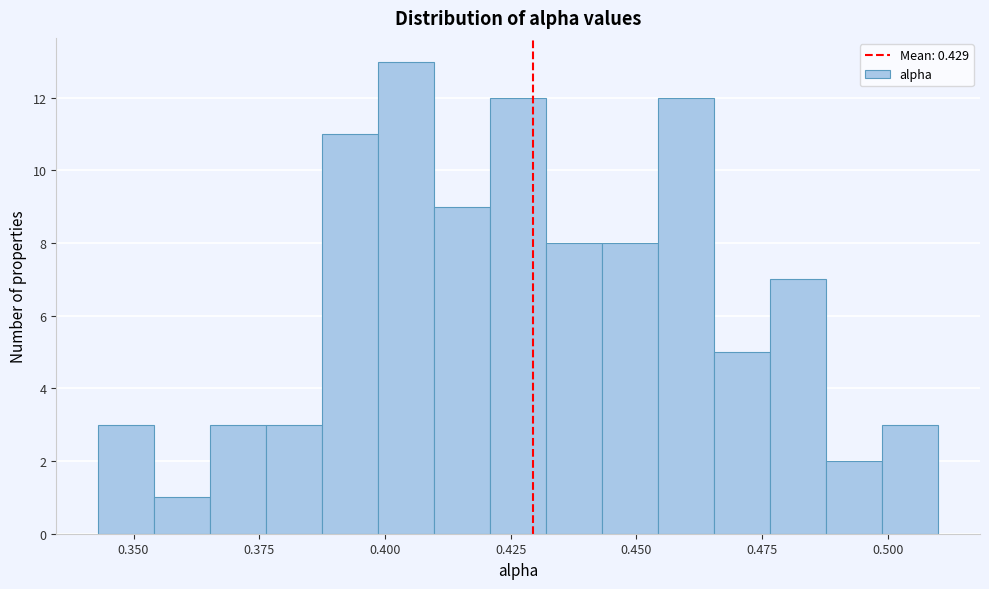

Around what value on the x-axis is the tallest bar? Give the approximate position of its centre, as read against the axis.

0.405